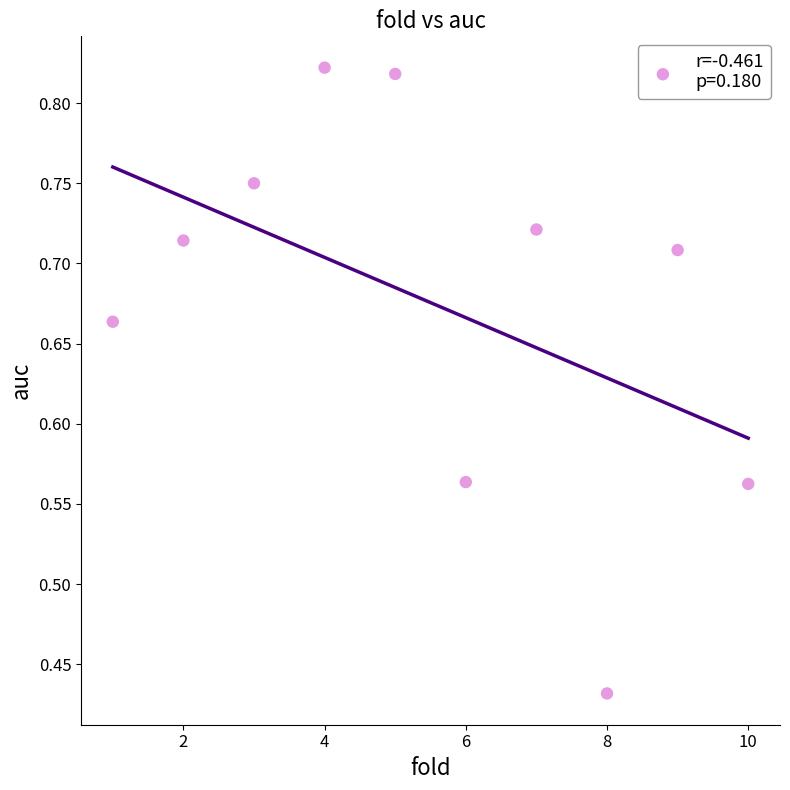

What is the average X value?

5.5